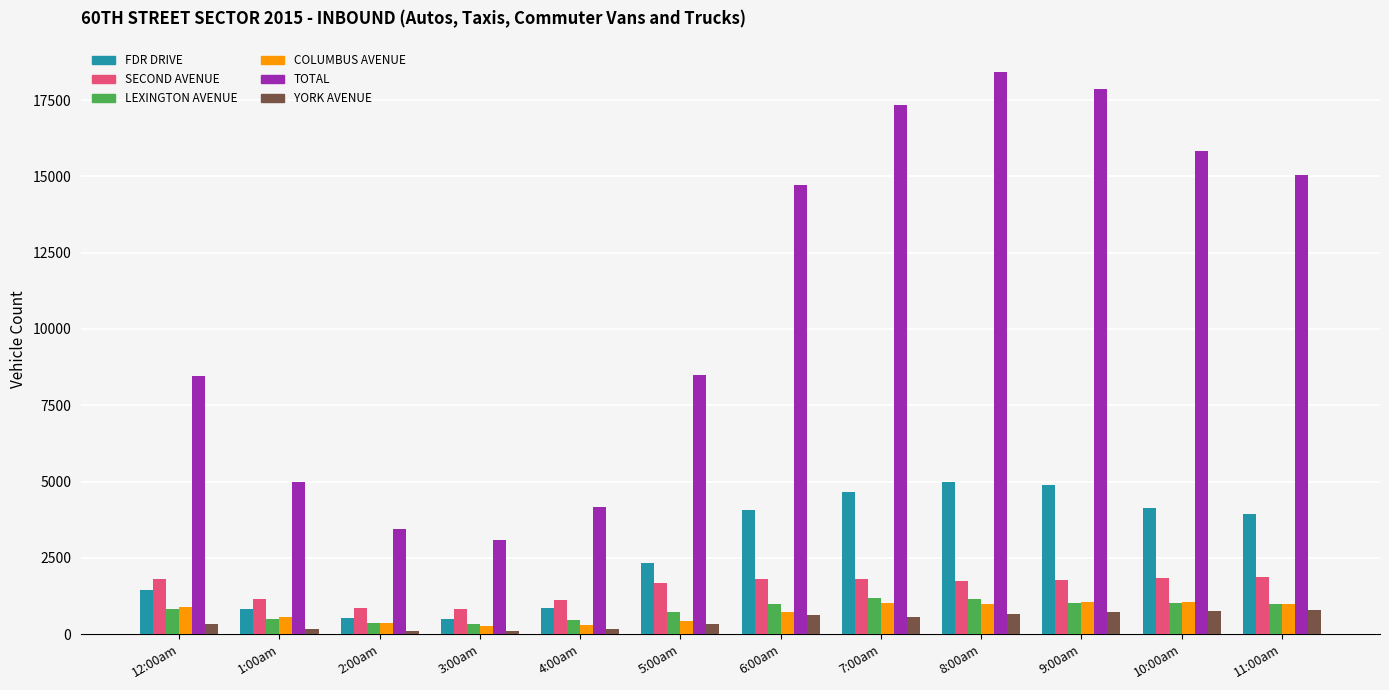

What is the greatest value displayed?

18428